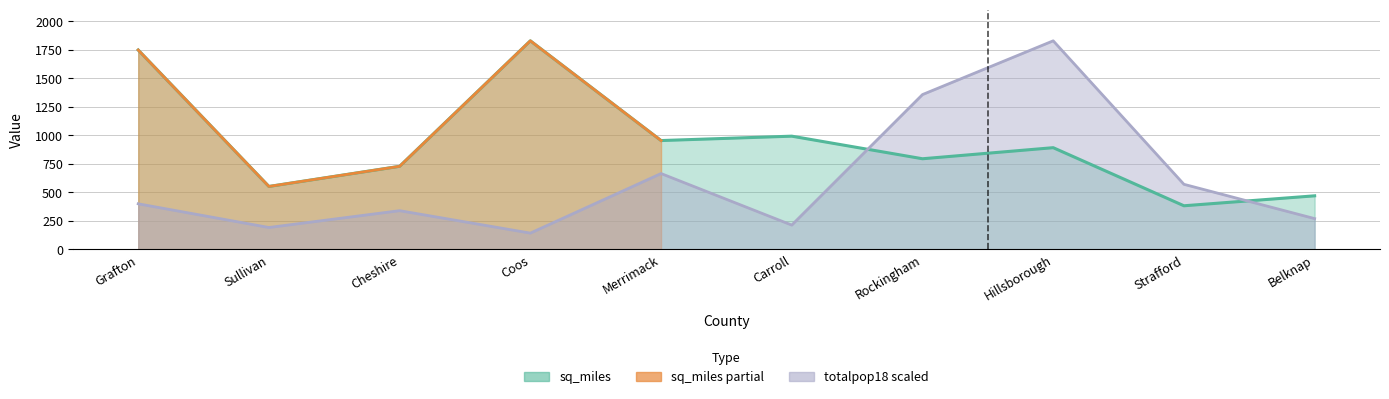

Does the chart display data point markers on the line(s)?

No